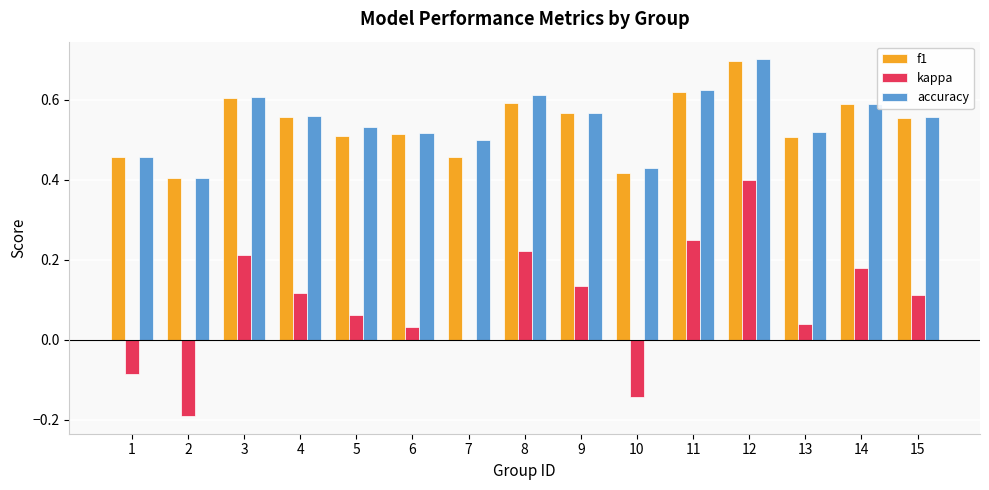

Is it true that accuracy equals 0.7 at 5?

False